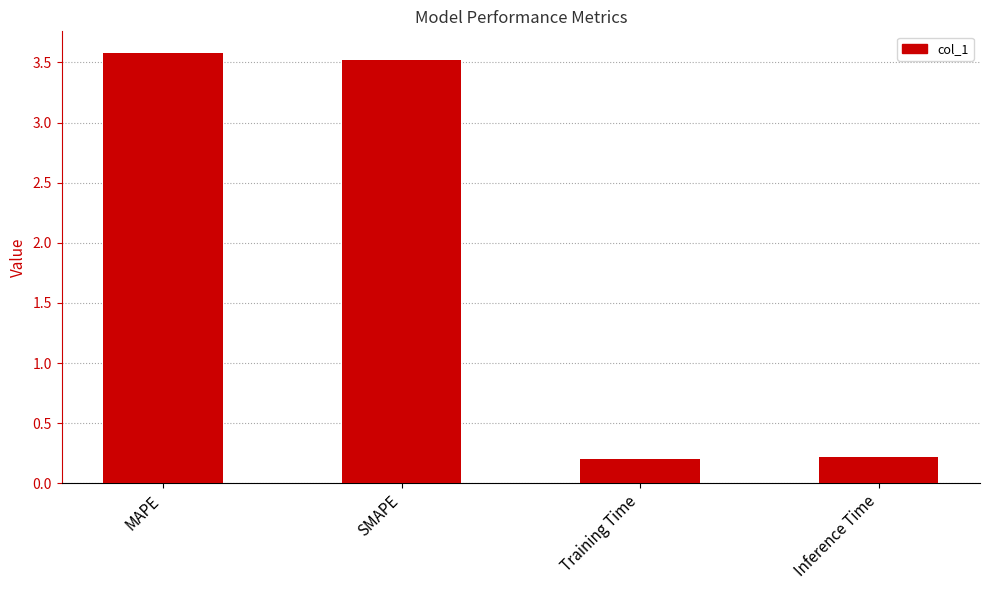

Reading left to right, list all the values displayed in this chart.

MAPE=3.6	SMAPE=3.5	Training Time=0.2	Inference Time=0.2